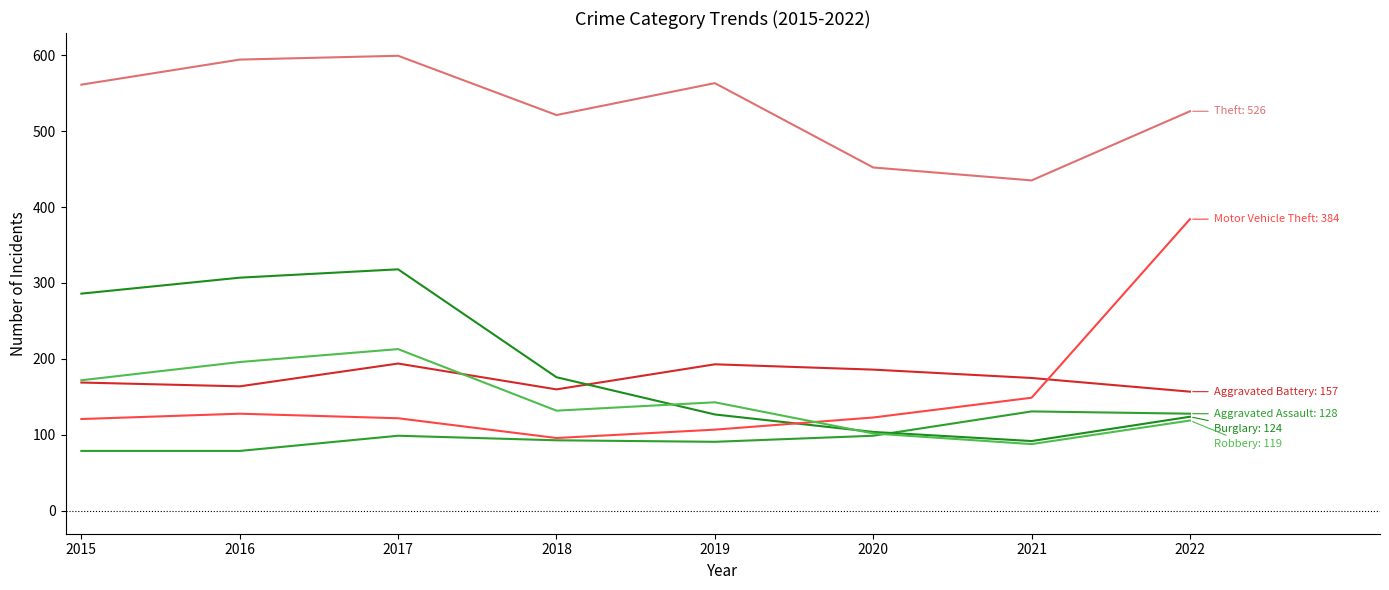

Count the number of data series in this chart.

6